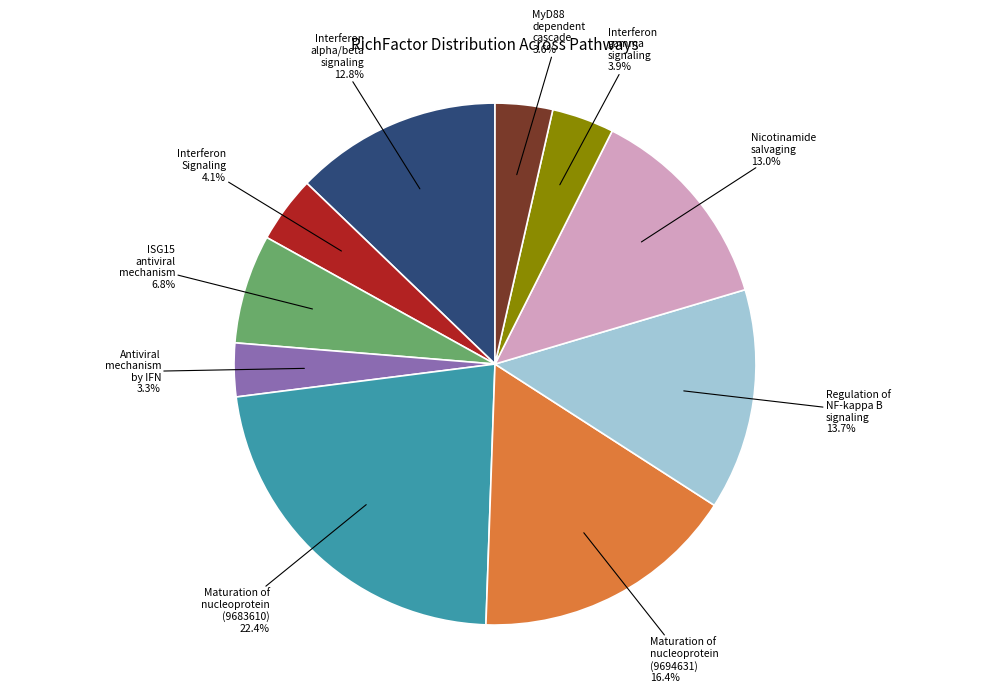

What is the largest slice in the pie chart?

Maturation of nucleoprotein (9683610)